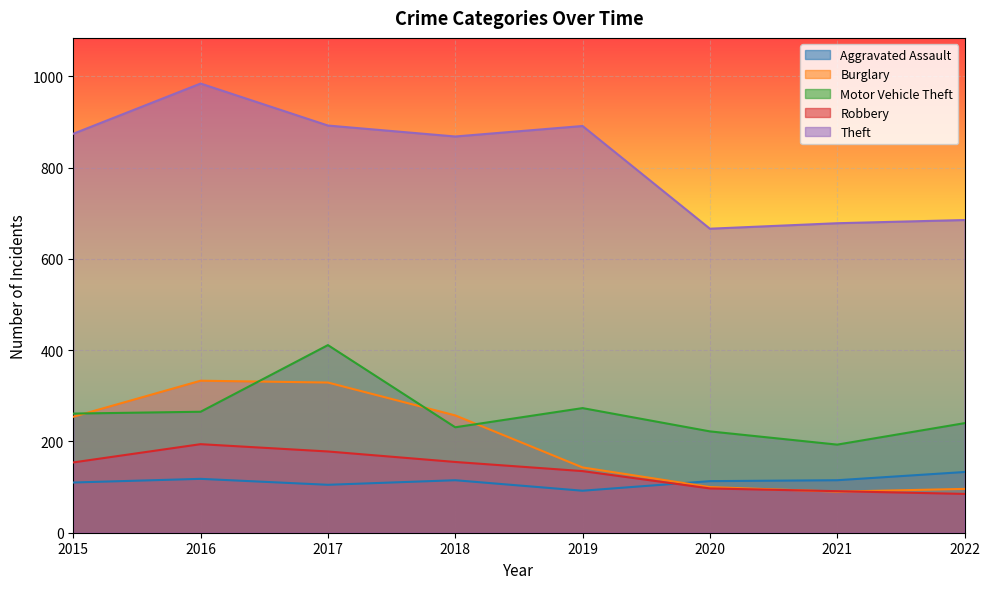

The value of Burglary at 2020 is 100. True or false?

True